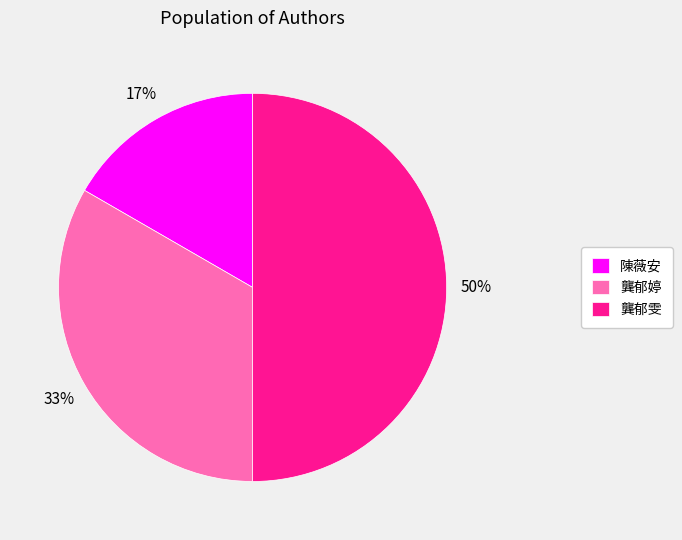

Is 龔郁婷 the majority of the pie?

No